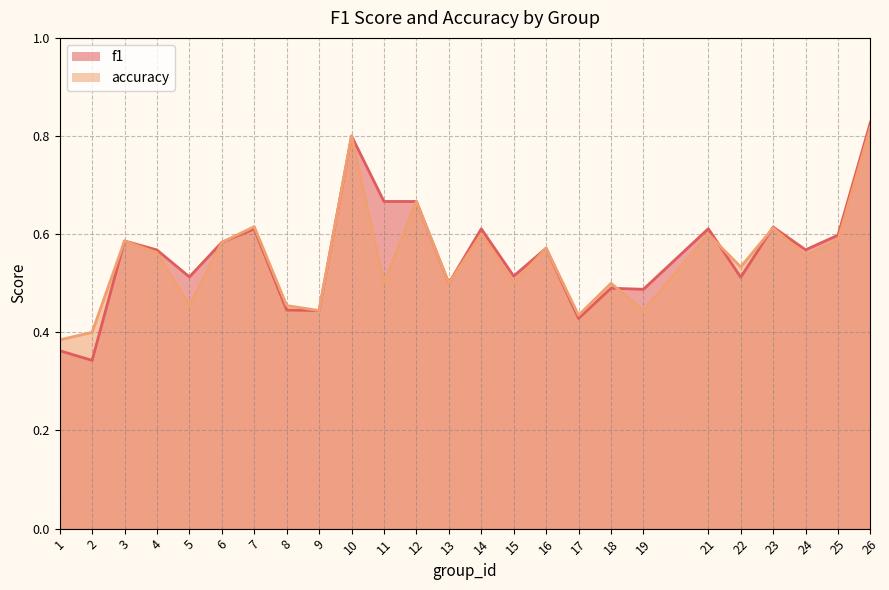

At which category is the sum across all series the highest?

26